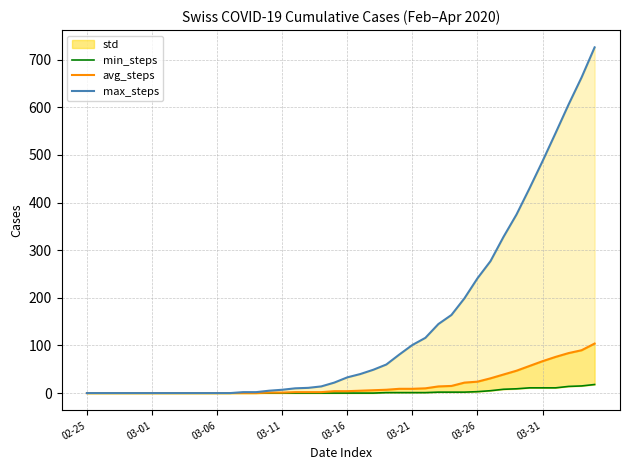

Rank the series by their maximum value, from highest to lowest.

max_steps, avg_steps, min_steps